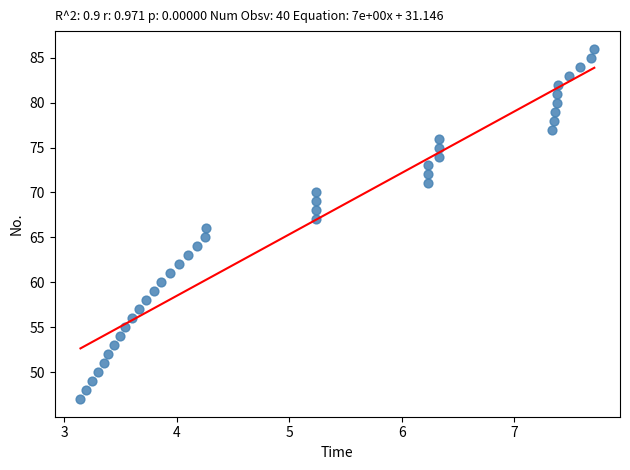

Count the number of points in this scatter plot.

40